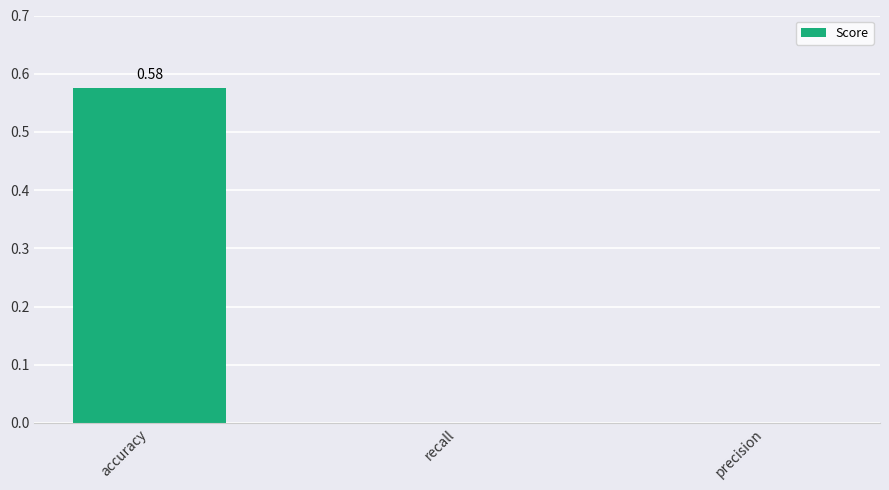

Are the bars grouped side by side (vs. stacked)?

No